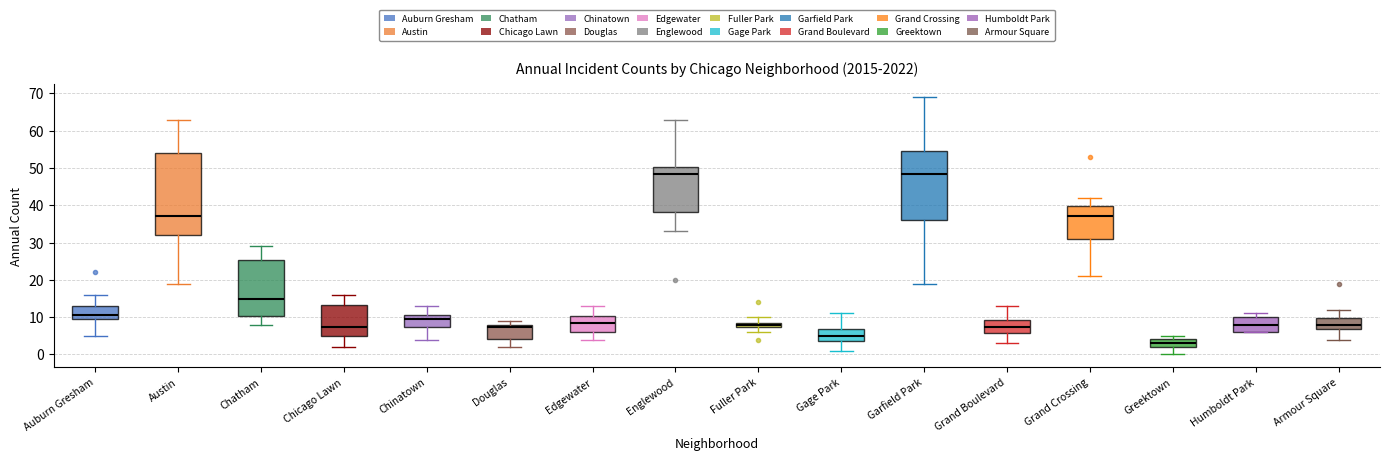

Where does the lower whisker of the box for Fuller Park end on the y-axis? The values are not printed on the chart, so give them approximately, as read against the axis.

6